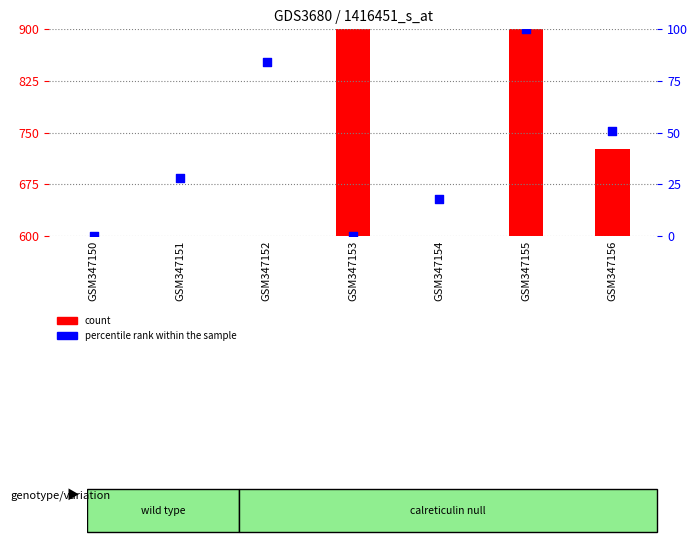

Is the value of count at GSM347151 greater than the value of percentile rank within the sample at GSM347151?

No